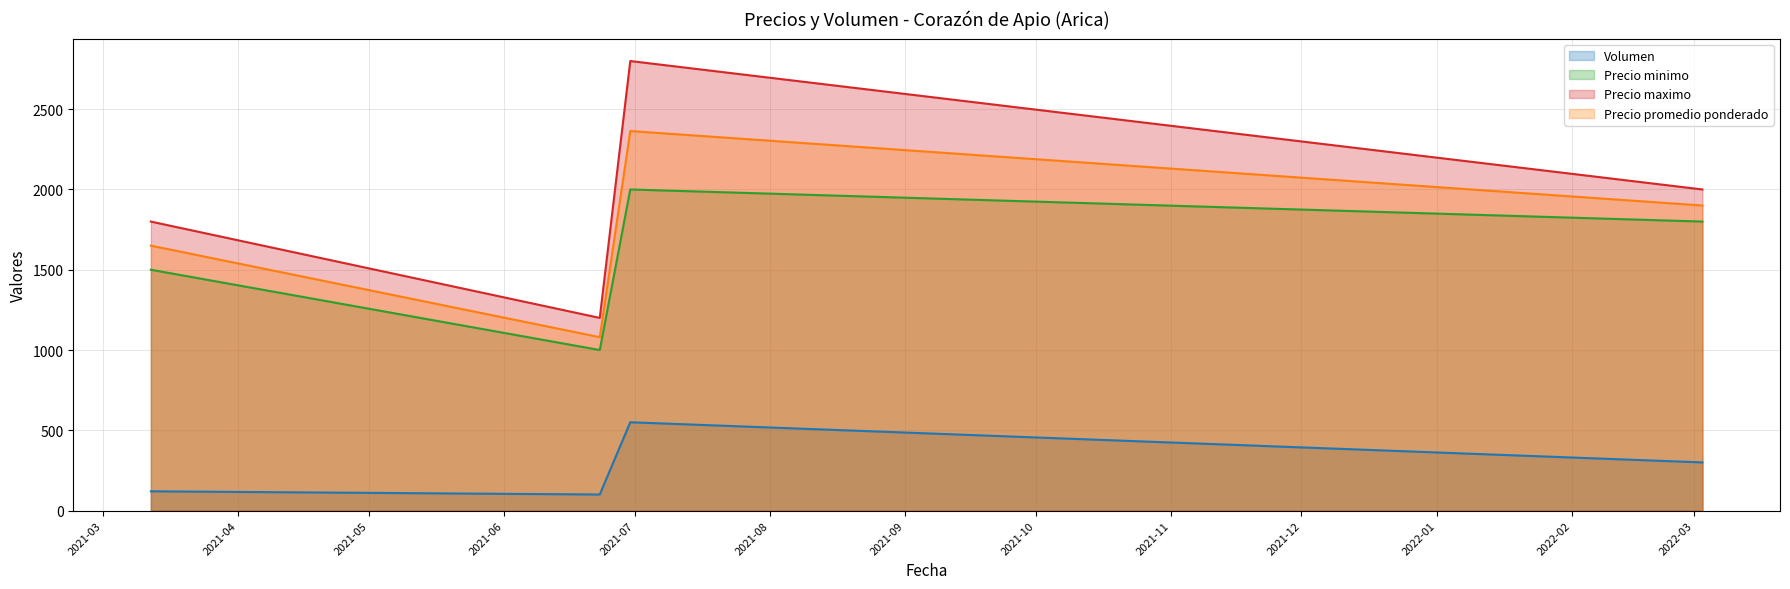

Is it true that Precio promedio ponderado equals 1650 at 2021-03-12?

True